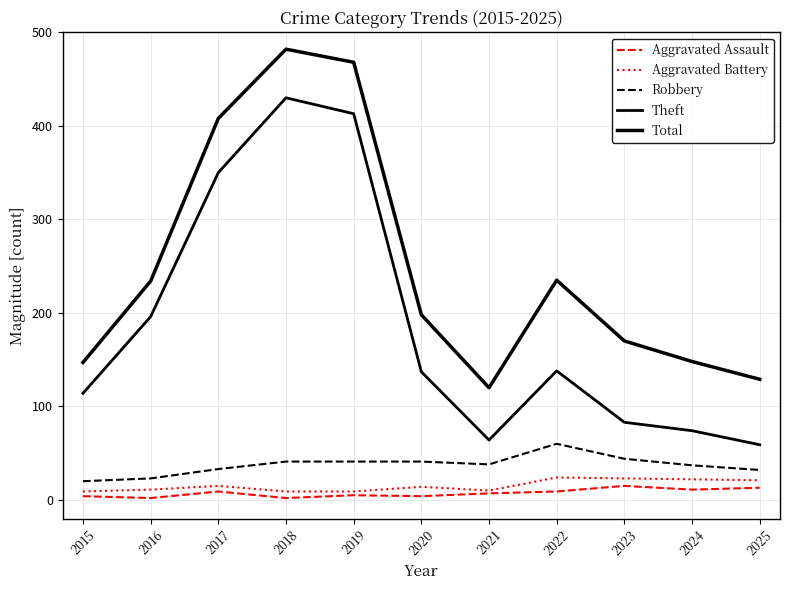

Reading left to right, list all the values displayed in this chart.

Aggravated Assault: 2015=4	2016=2	2017=9	2018=2	2019=5	2020=4	2021=7	2022=9	2023=15	2024=11	2025=13
Aggravated Battery: 2015=9	2016=11	2017=15	2018=9	2019=9	2020=14	2021=10	2022=24	2023=23	2024=22	2025=21
Robbery: 2015=20	2016=23	2017=33	2018=41	2019=41	2020=41	2021=38	2022=60	2023=44	2024=37	2025=32
Theft: 2015=114	2016=196	2017=350	2018=430	2019=413	2020=137	2021=64	2022=138	2023=83	2024=74	2025=59
Total: 2015=147	2016=234	2017=408	2018=482	2019=468	2020=198	2021=120	2022=235	2023=170	2024=148	2025=129